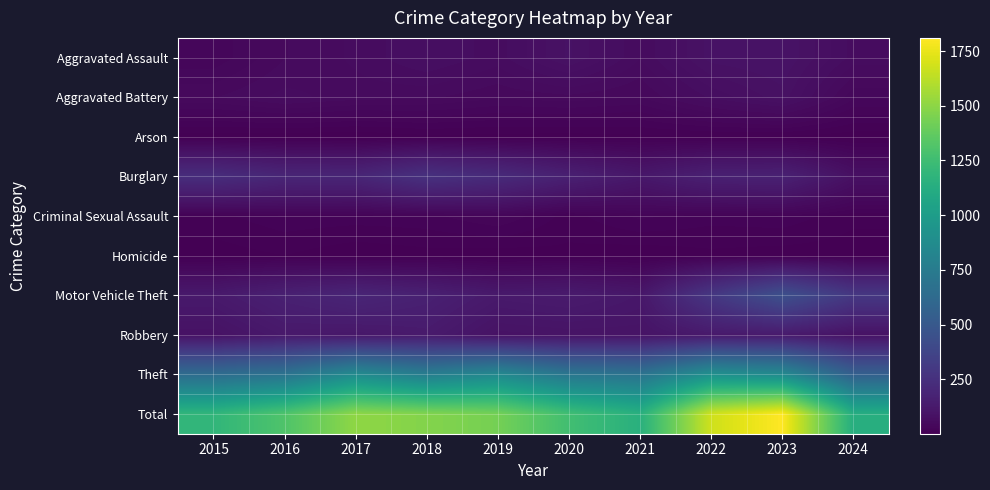

At which category is the sum across all series the highest?

2023